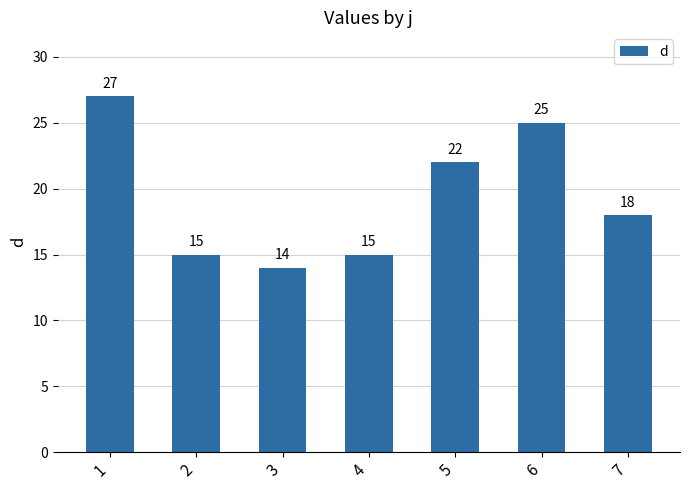

What is the sum of the values at 1 and 3?

41